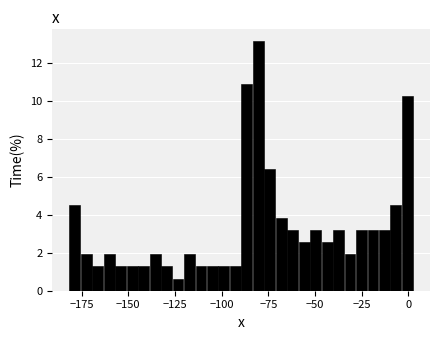

Read against the x-axis, roughly where is the centre of the tallest bar?

-80